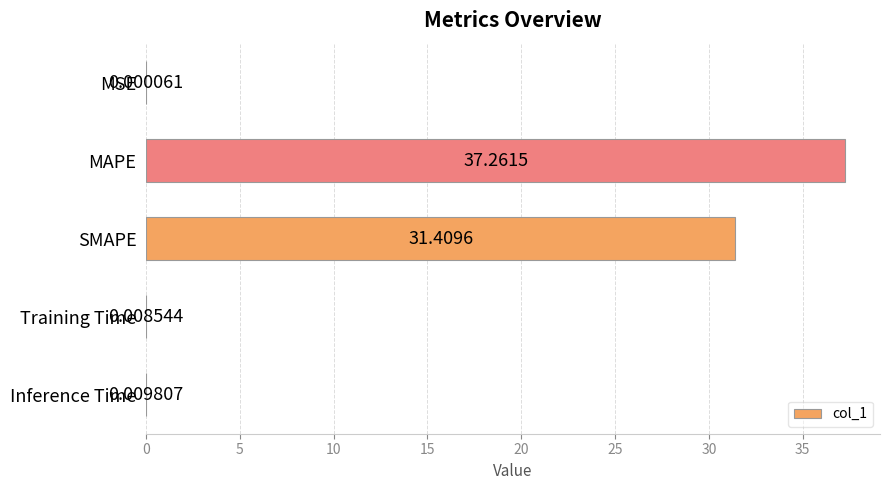

At which category does the chart reach its peak across all series?

MAPE